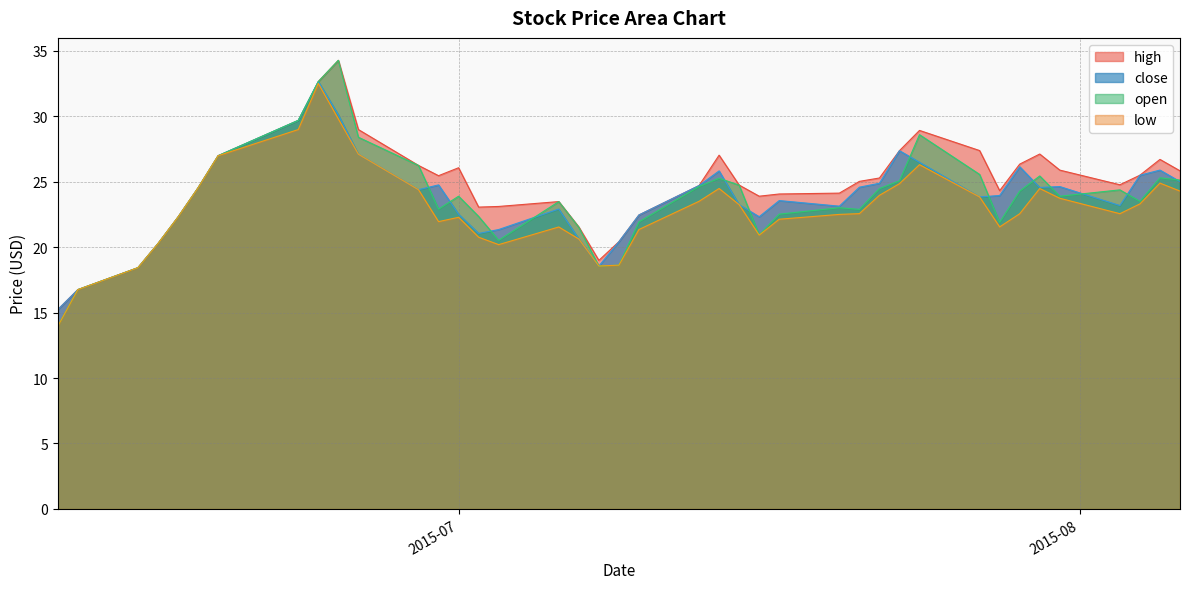

How many lines are shown in the chart?

4